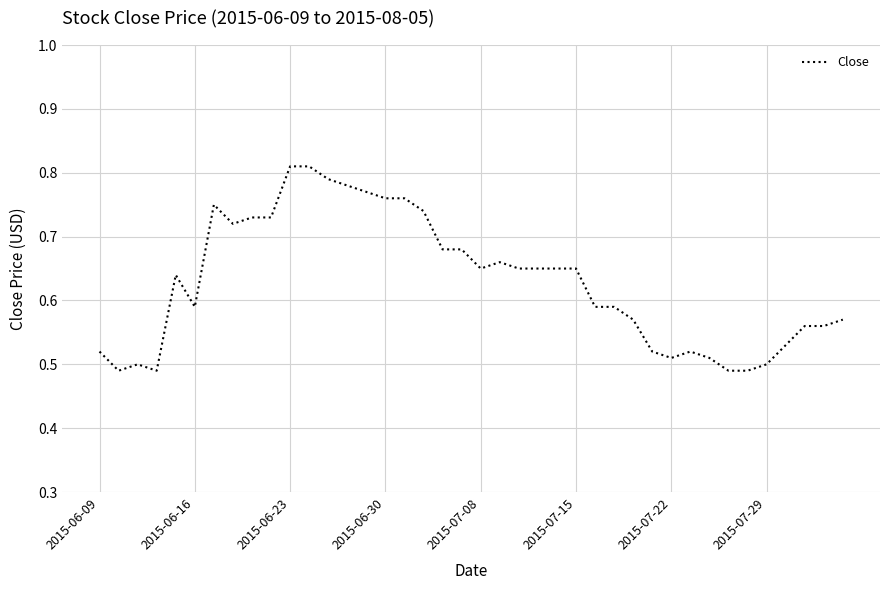

What is the difference between the maximum and minimum values?

0.3